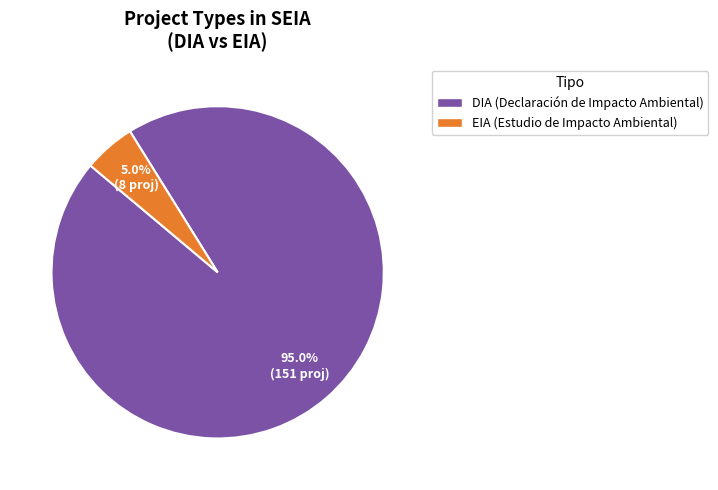

What percentage is the DIA slice, to the nearest percent?

95%